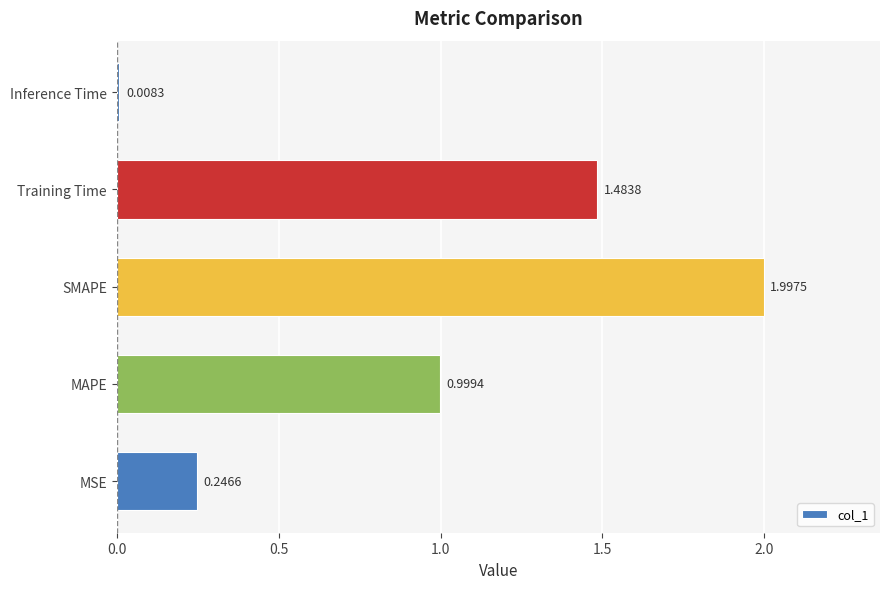

What is the change in value from MAPE to Inference Time?

-1.0